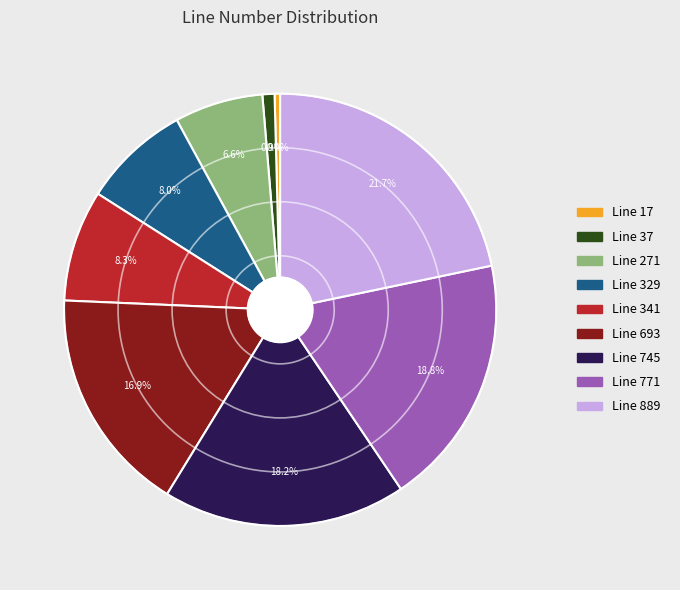

Is the sum of Line 693 and Line 17 greater than half?

No